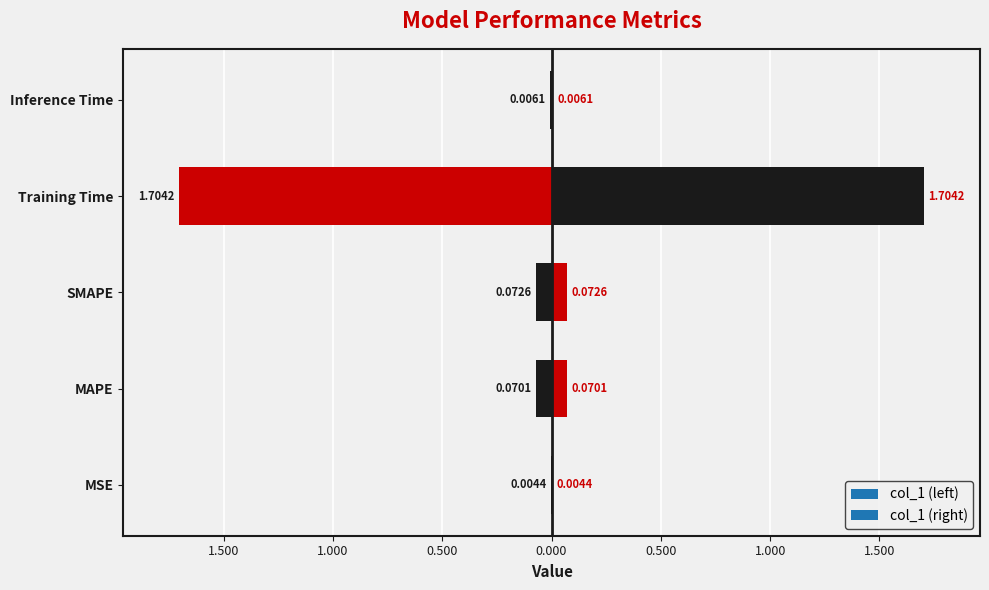

What is the sum of all values?

1.9